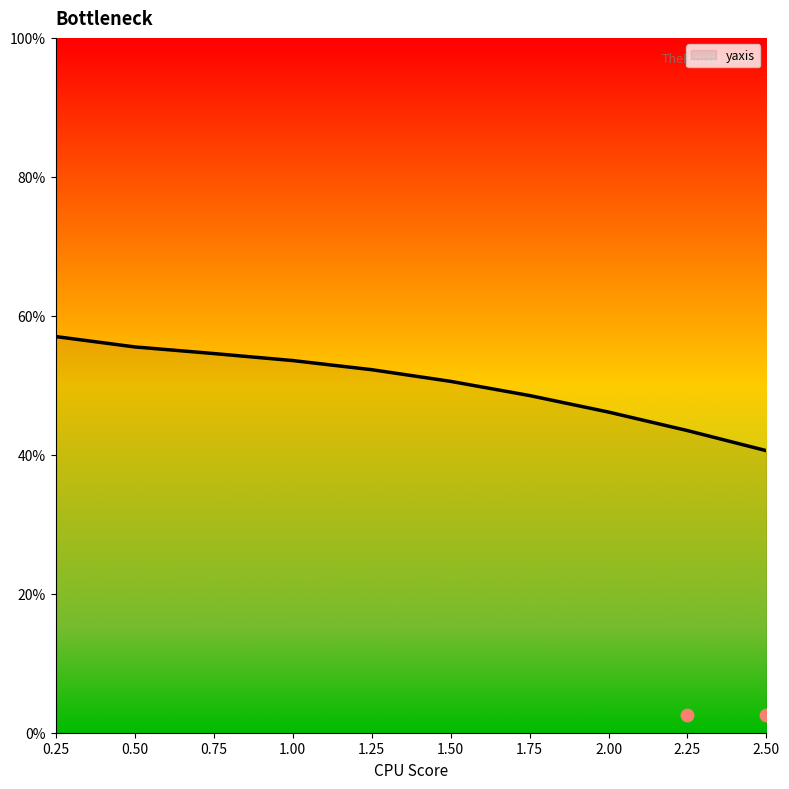

Approximately how many times larger is the value at 0.5 compared to 1.75?

1.1